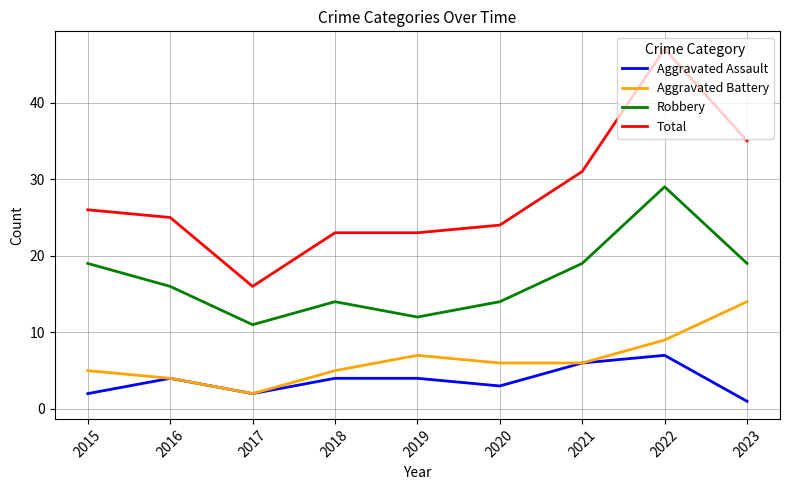

What is the spread (max minus min) of values at 2022?

40